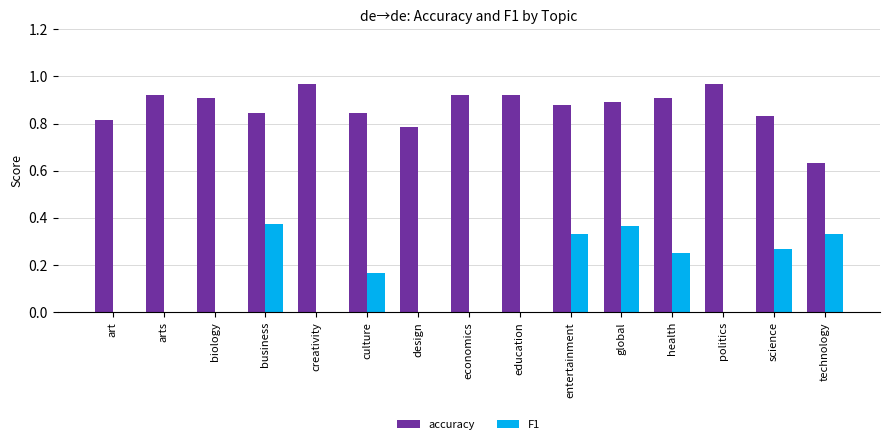

Which series has the largest total across all categories?

accuracy